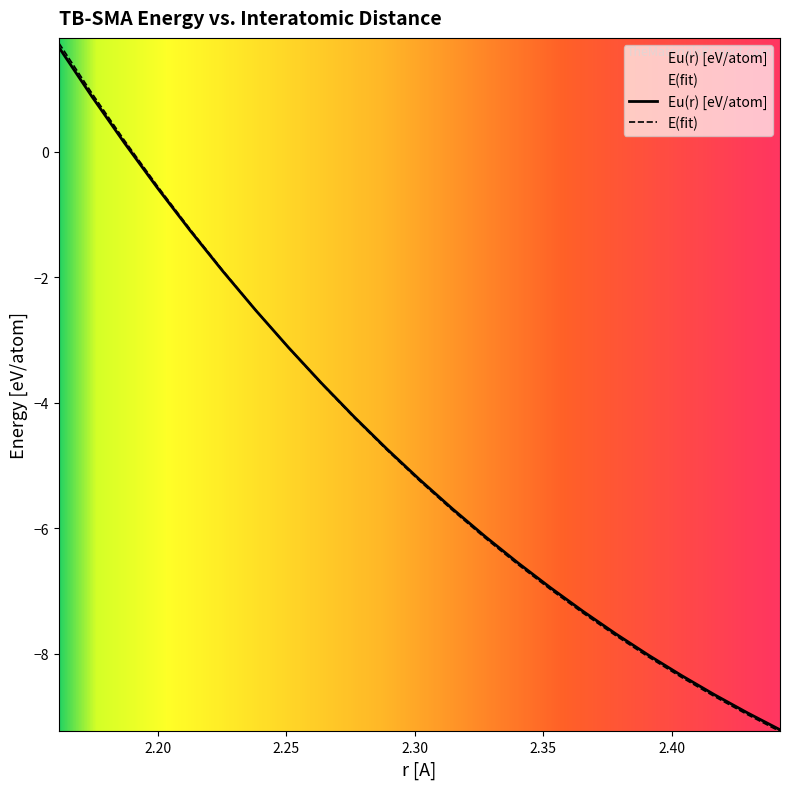

Reading left to right, what are all the values shown in this chart?

E(fit): 1.7	0.9	0.2	-0.5	-1.2	-1.9	-2.5	-3.1	-3.7	-4.2	-4.8	-5.2	-5.7	-6.2	-6.6	-7.0	-7.4	-7.7	-8.1	-8.4	-8.7	-9.0	-9.2
Eu(r) [eV/atom]: 1.7	0.9	0.1	-0.6	-1.3	-1.9	-2.5	-3.1	-3.7	-4.2	-4.7	-5.2	-5.7	-6.1	-6.6	-7.0	-7.3	-7.7	-8.0	-8.4	-8.7	-8.9	-9.2